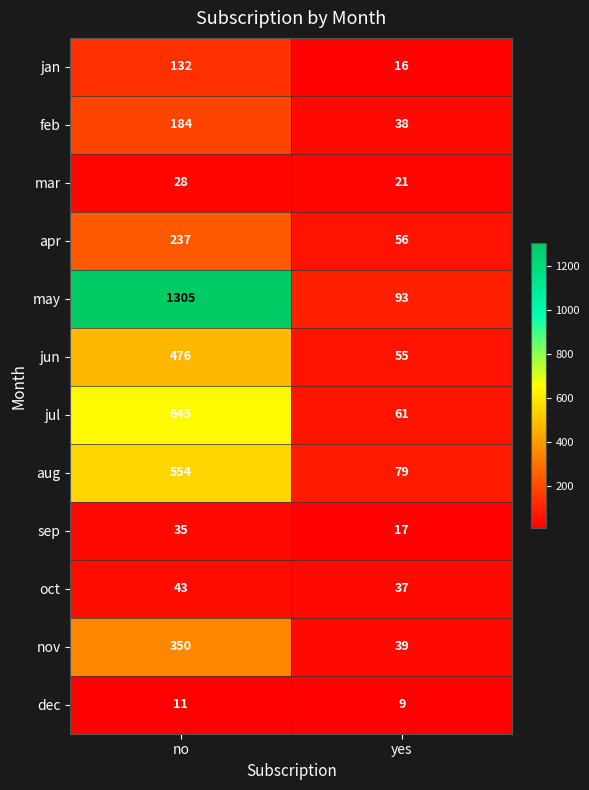

What is the greatest value displayed?

1305